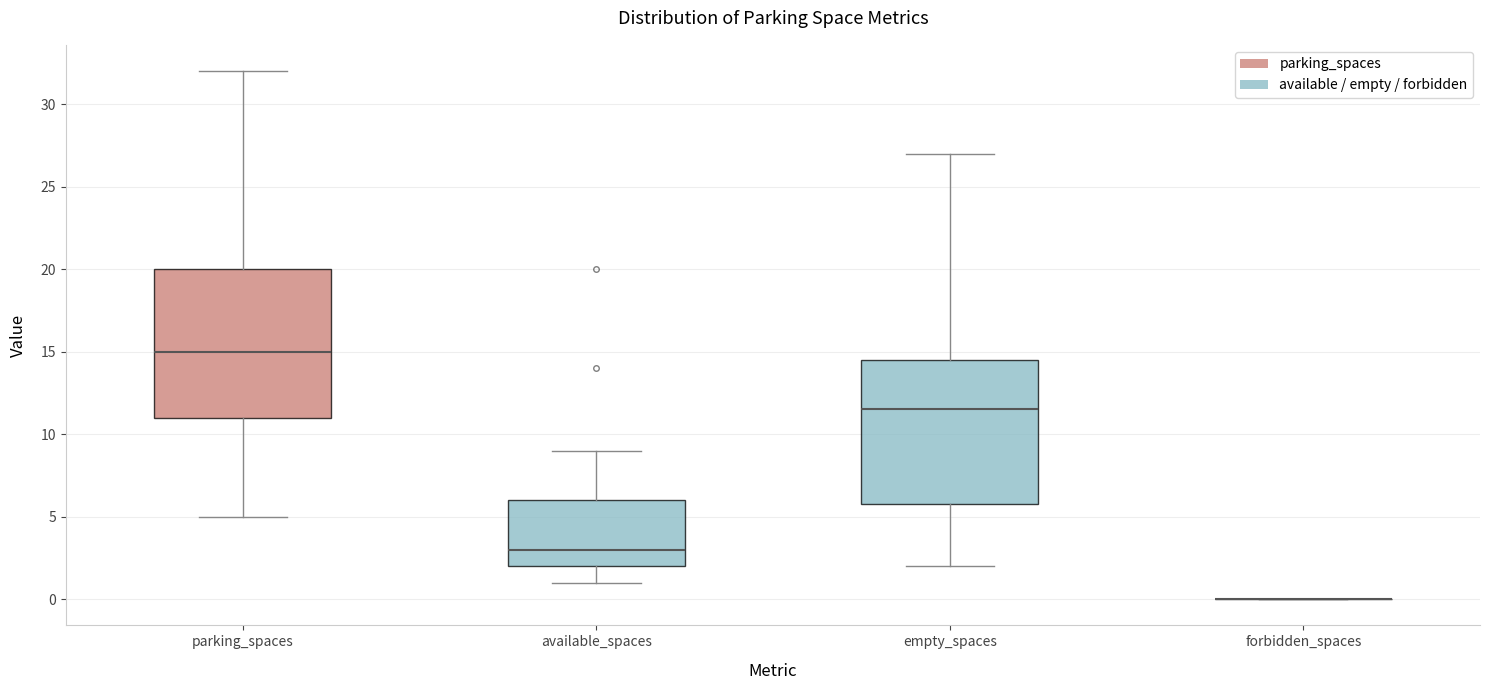

Reading left to right, transcribe this box plot: for each box, give where its median line is, the range the box spans, and where its two whiskers end, as read against the y-axis. The values are not printed on the chart, so give them approximately, as read against the axis.

parking_spaces: median 15.0, box 11.0 to 20.0, whiskers 5.0 to 32.0
available_spaces: median 3.0, box 2.0 to 6.0, whiskers 1.0 to 9.0
empty_spaces: median 11.5, box 6.0 to 14.5, whiskers 2.0 to 27.0
forbidden_spaces: box collapsed to a line at 0.0, whiskers 0.0 to 0.0